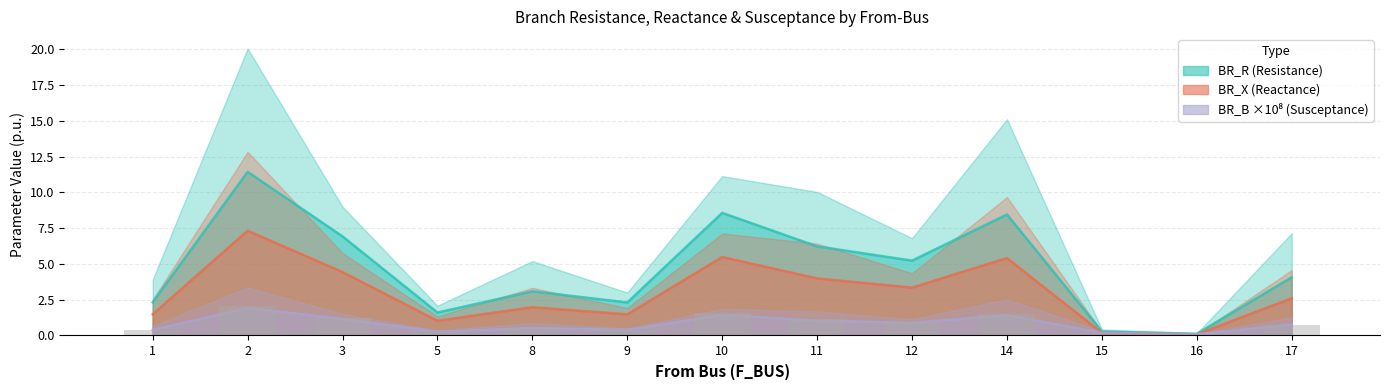

What are all the series names shown in the legend?

BR_R, BR_X, BR_B_scaled